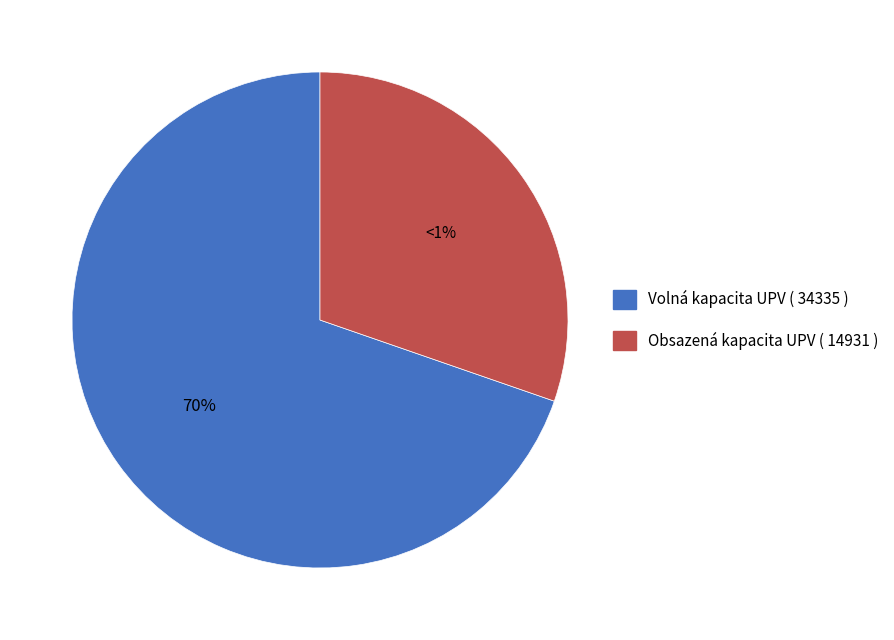

The 2020-04-13 slice represents 1% of the pie. True or false?

False